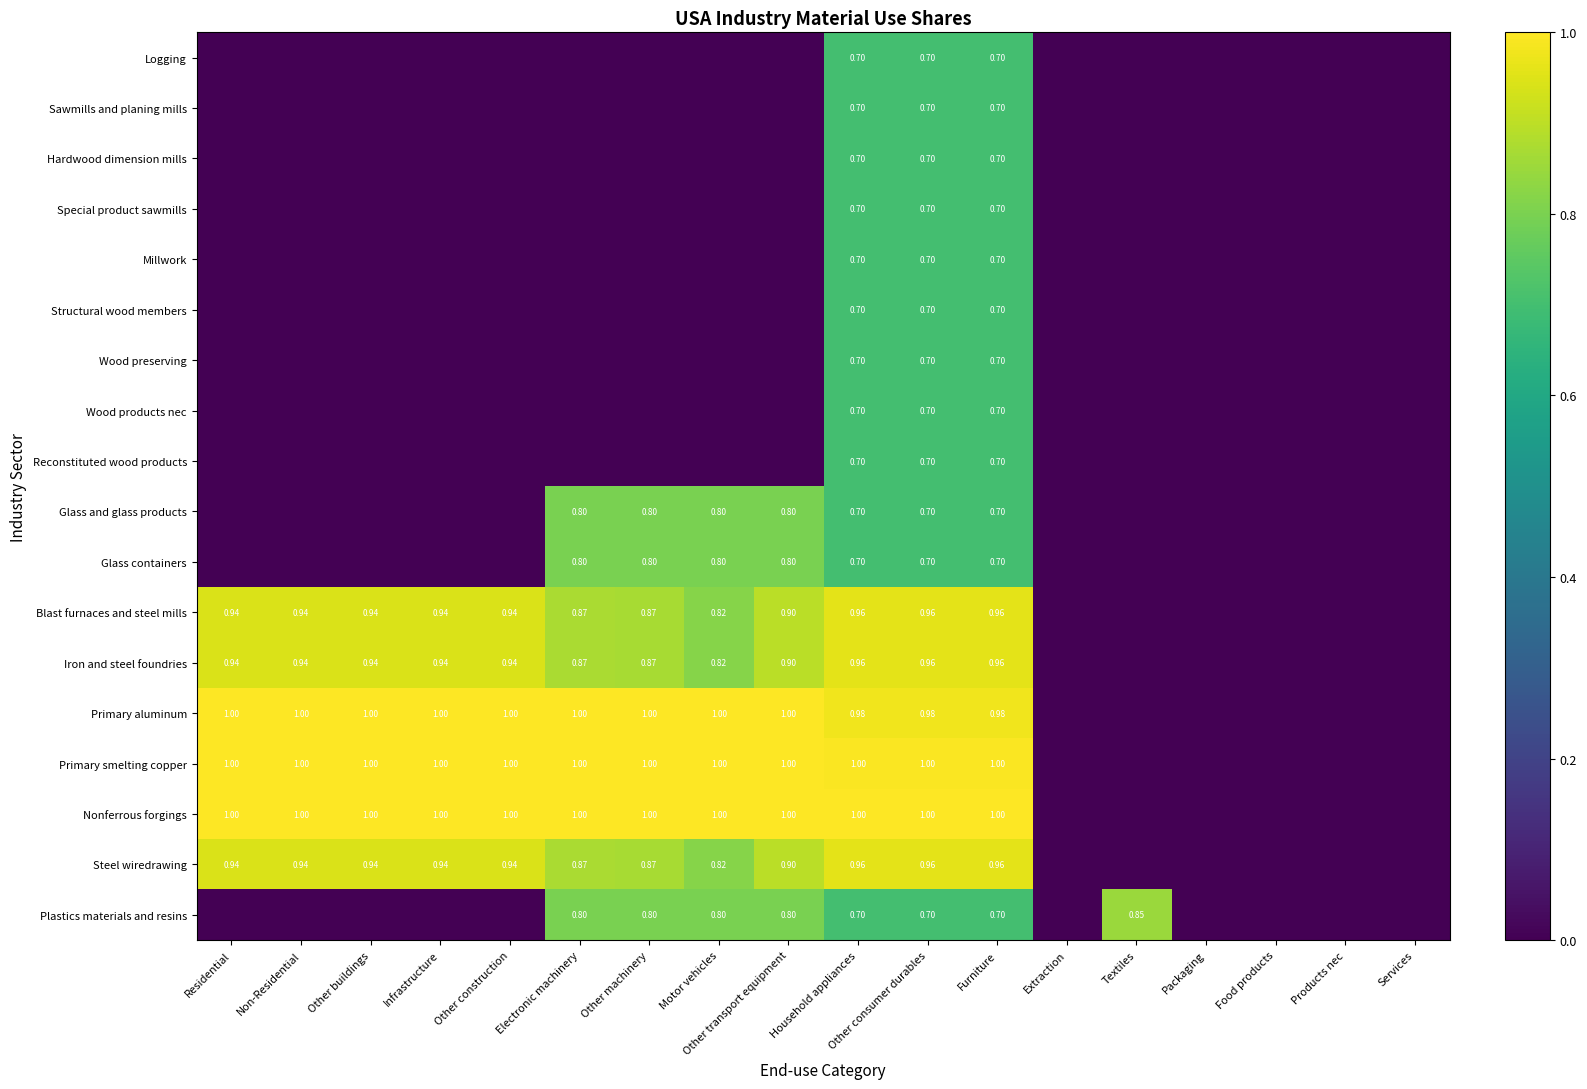

The Reconstituted wood products series shows 0.7 at Household appliances. True or false?

True